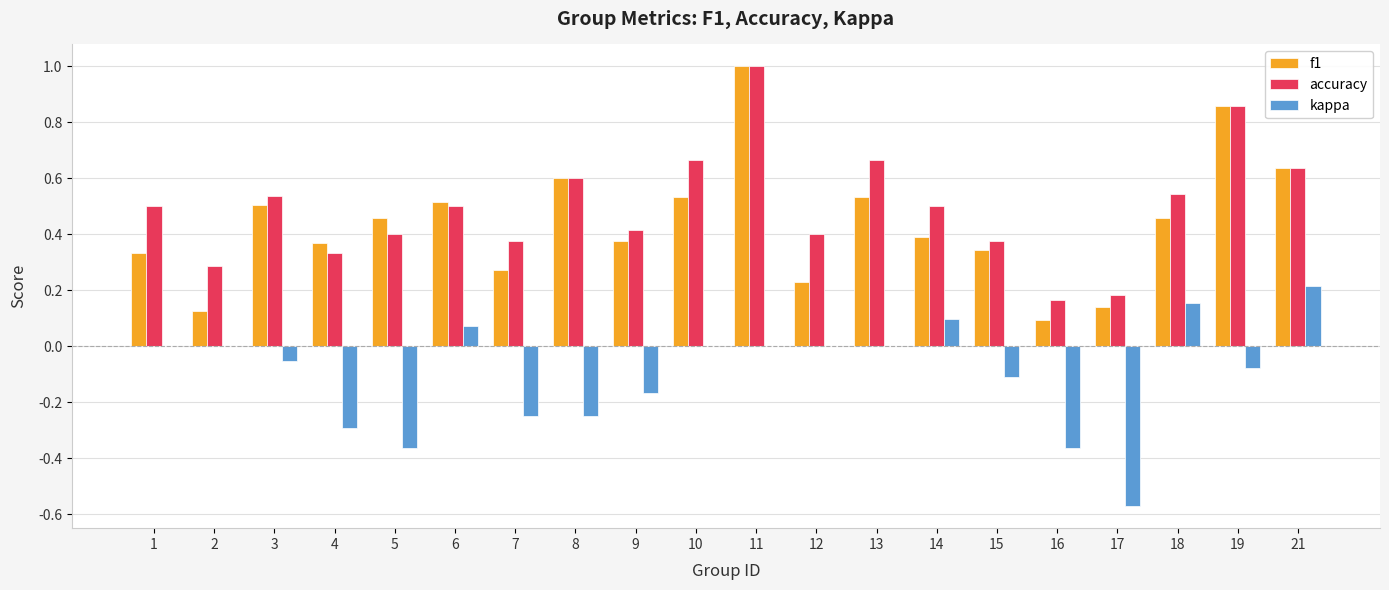

What is the total value across all series at 14?

1.0